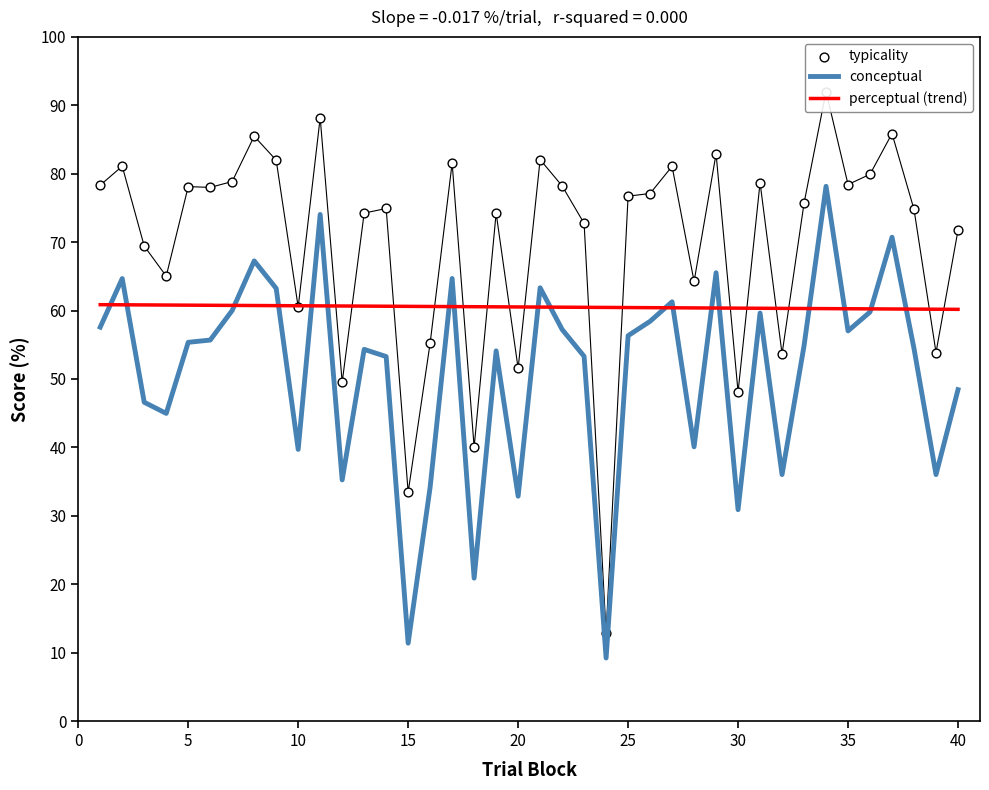

At how many categories does at least one series exceed 47?

40